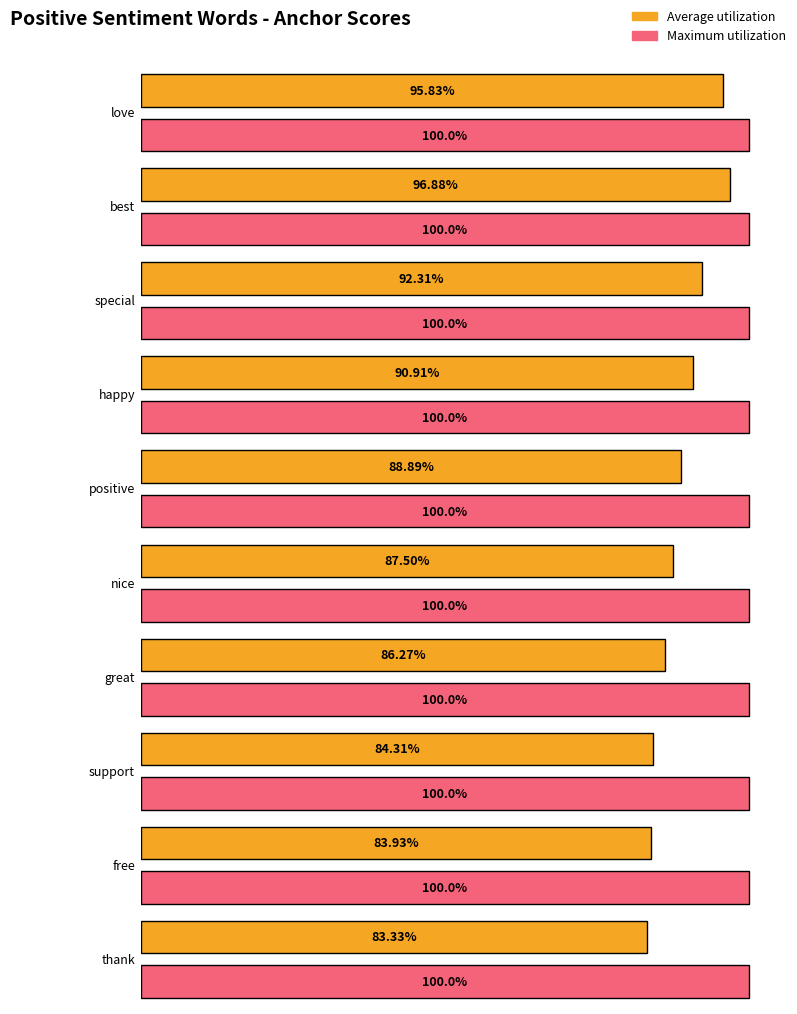

Which series has the largest total across all categories?

Maximum utilization